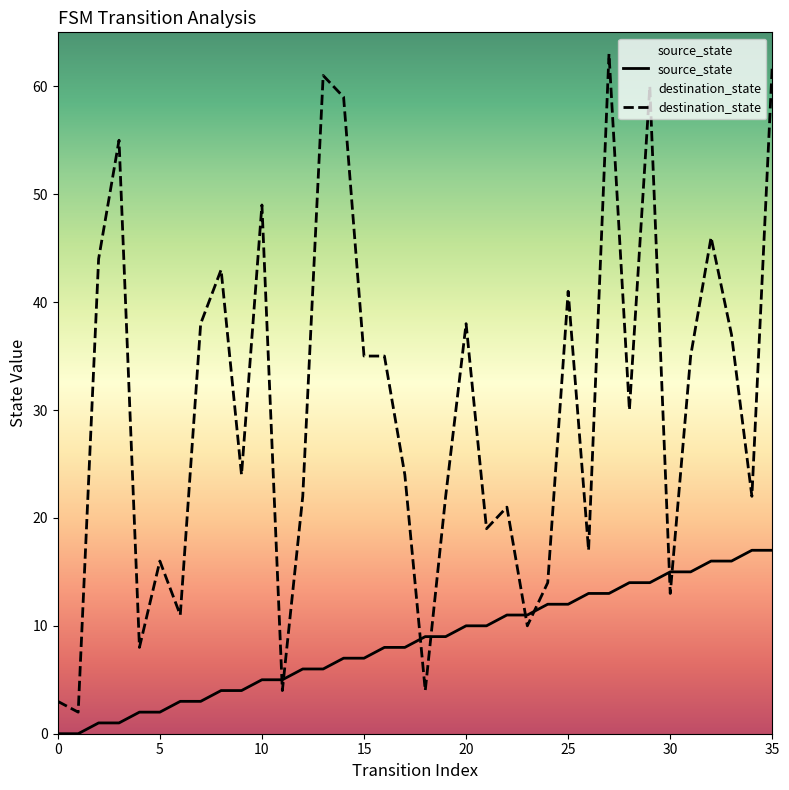

What are all the series names shown in the legend?

source_state, destination_state